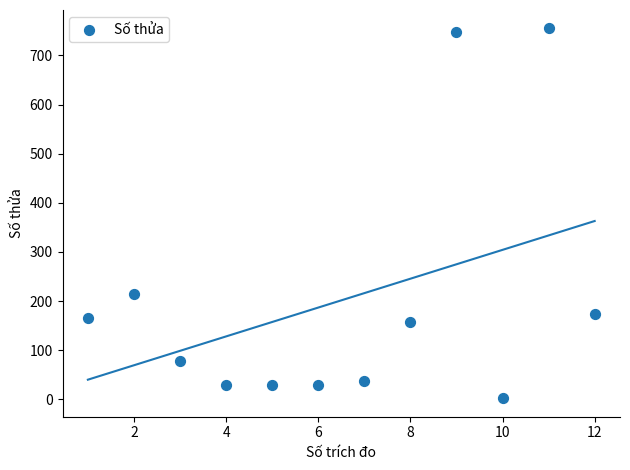

What is the average X value?

6